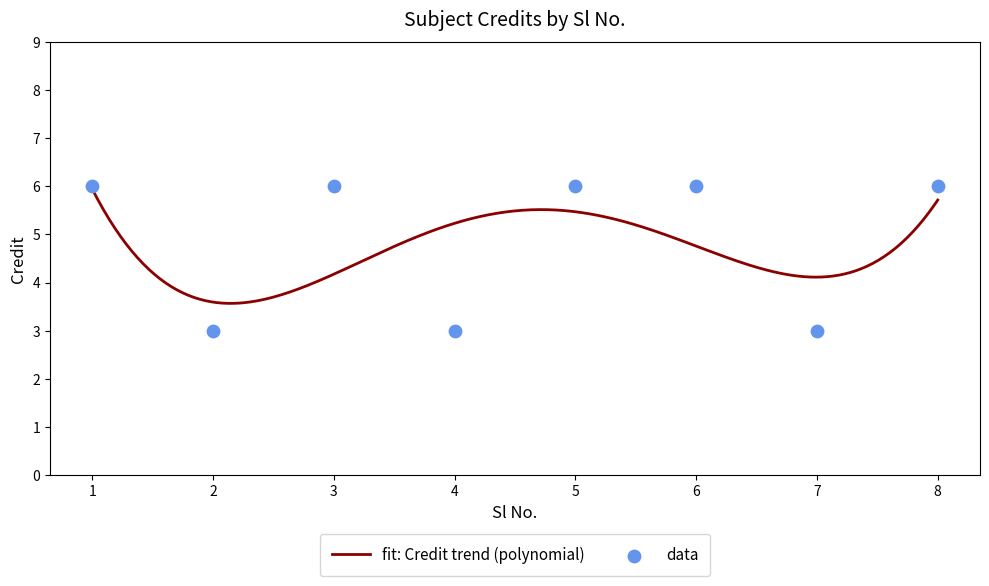

What is the change in value from 4 to 5?

+3